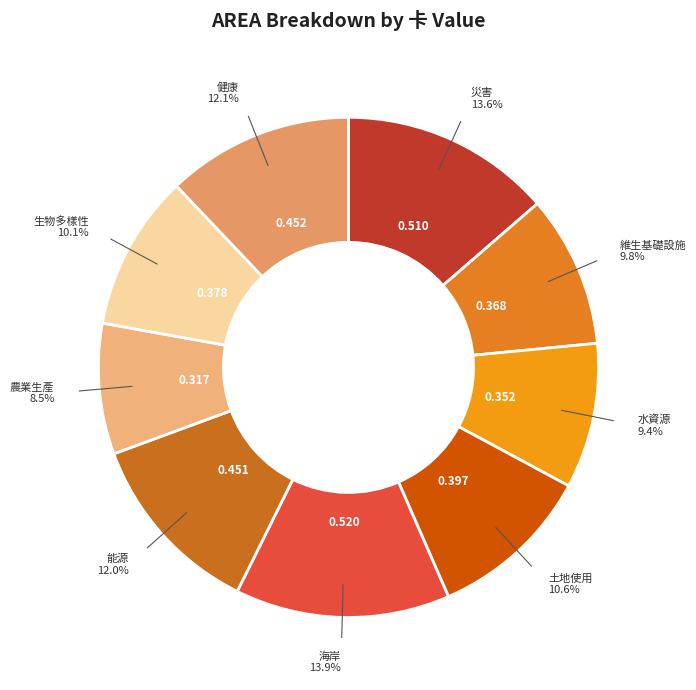

Which category has the smallest portion of the pie?

農業生產